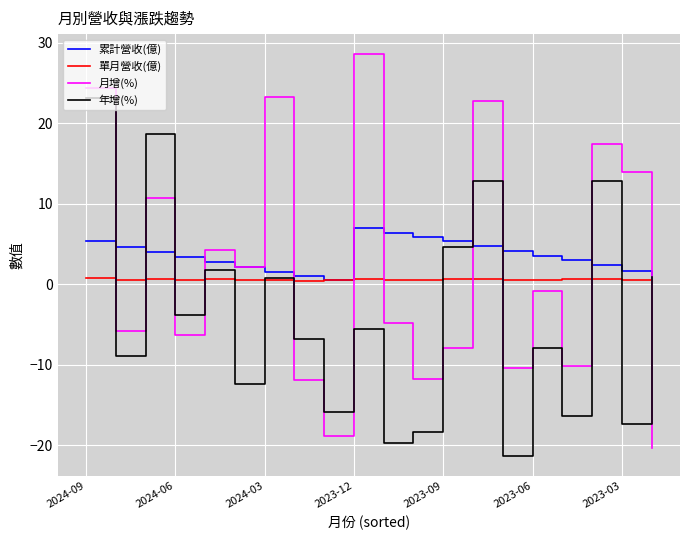

True or false: 年增(%) and 月增(%) cross at least once.

True